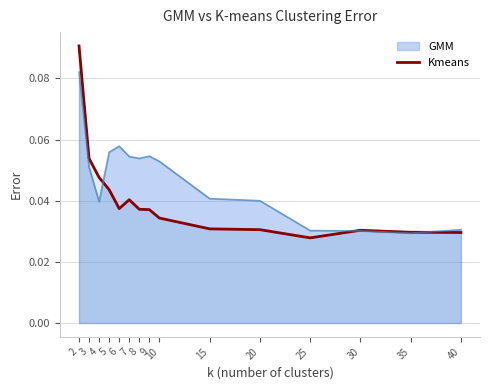

Between 4 and 35, which is larger?

4